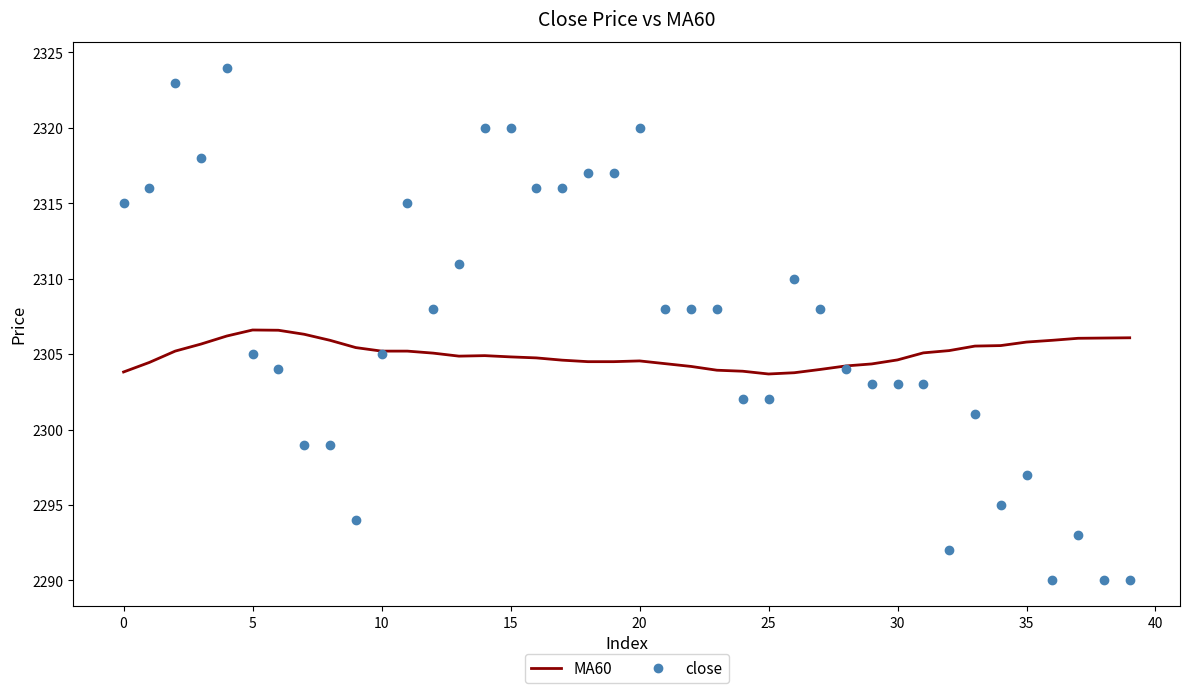

What is the total value across all series at 34?

4600.6